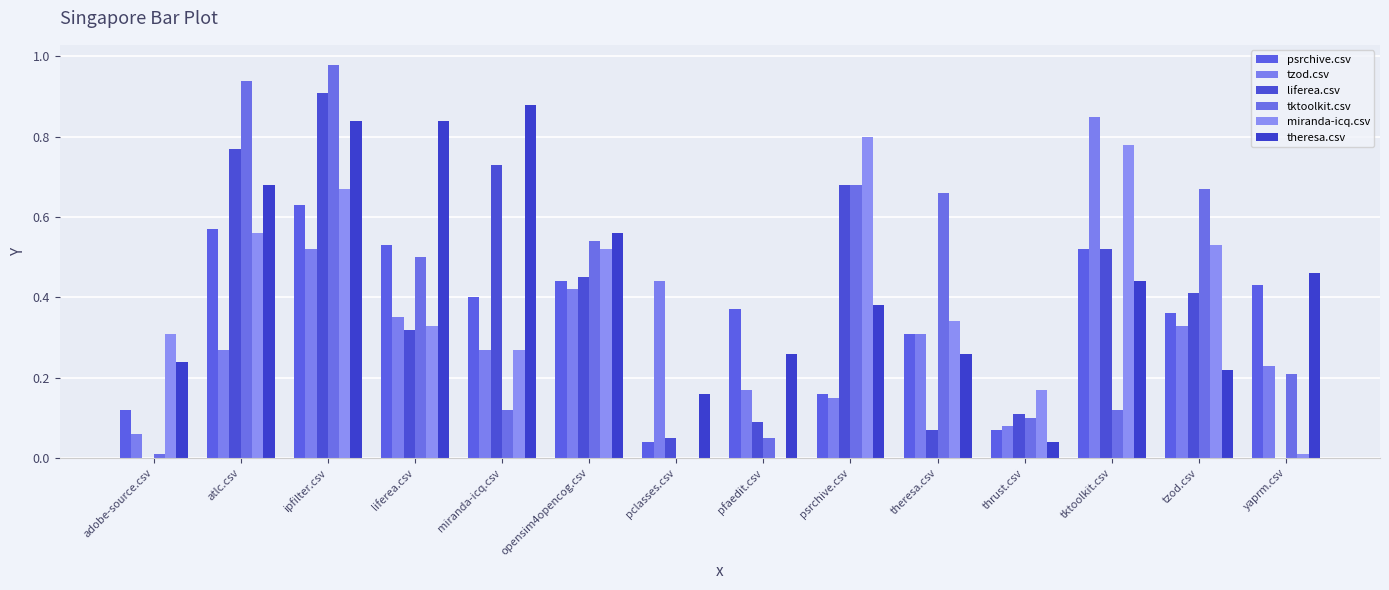

The tzod.csv series shows 0.3 at tzod.csv. True or false?

True